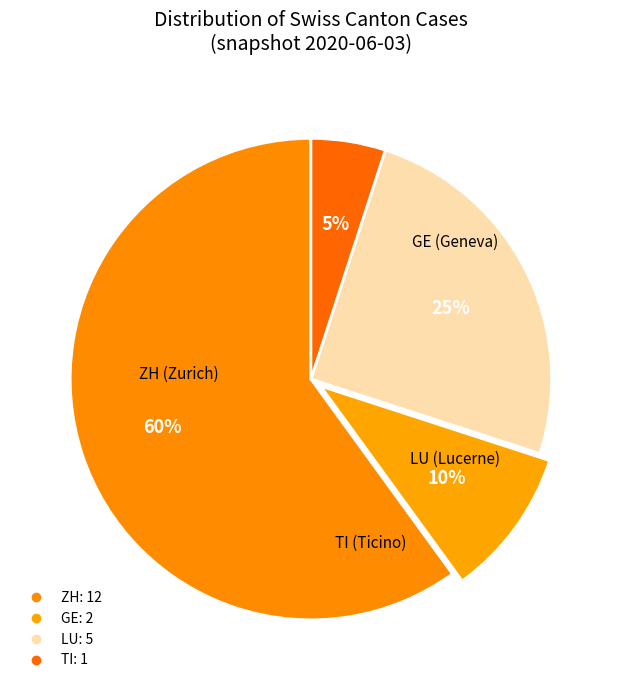

Which slice is the largest?

ZH